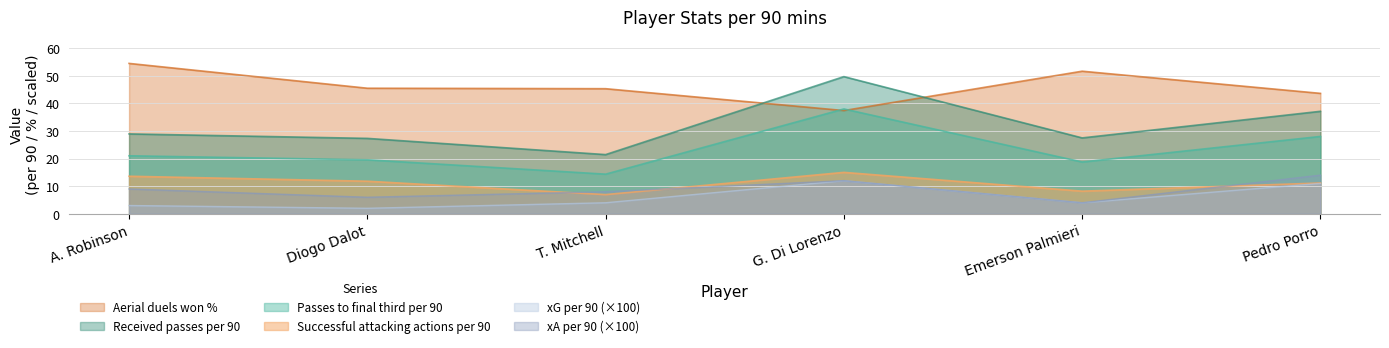

Reading right to left, extract all data points from this chart.

Passes to final third per 90: Pedro Porro=28.0	Emerson Palmieri=18.8	G. Di Lorenzo=38.0	T. Mitchell=14.4	Diogo Dalot=19.6	A. Robinson=21.0
Received passes per 90: Pedro Porro=37.1	Emerson Palmieri=27.5	G. Di Lorenzo=49.6	T. Mitchell=21.4	Diogo Dalot=27.3	A. Robinson=28.9
Successful attacking actions per 90: Pedro Porro=11.2	Emerson Palmieri=8.2	G. Di Lorenzo=15.0	T. Mitchell=6.9	Diogo Dalot=11.8	A. Robinson=13.6
Aerial duels won %: Pedro Porro=43.6	Emerson Palmieri=51.6	G. Di Lorenzo=37.4	T. Mitchell=45.3	Diogo Dalot=45.5	A. Robinson=54.4
xG per 90: Pedro Porro=11.0	Emerson Palmieri=4.0	G. Di Lorenzo=12.0	T. Mitchell=4.0	Diogo Dalot=2.0	A. Robinson=3.0
xA per 90: Pedro Porro=14.0	Emerson Palmieri=4.0	G. Di Lorenzo=12.0	T. Mitchell=8.0	Diogo Dalot=6.0	A. Robinson=9.0